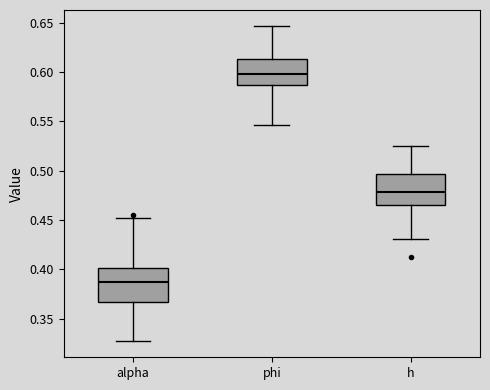

Which box's median line is the lowest?

alpha